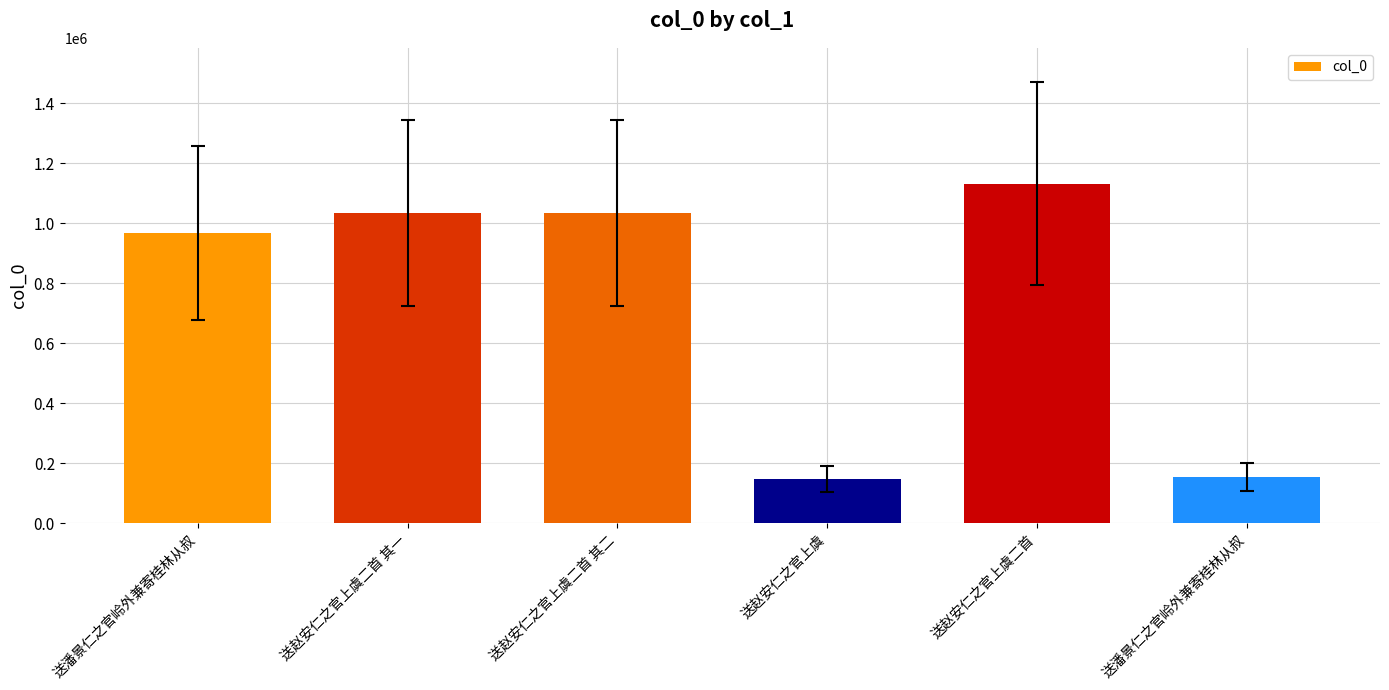

How many distinct data groups are displayed?

1